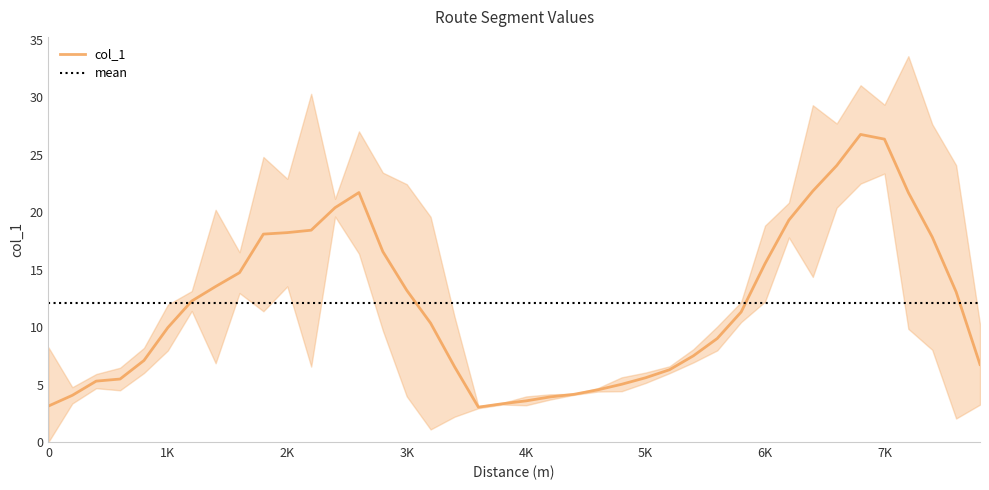

True or false: the data has more than 0 interior local peaks.

True